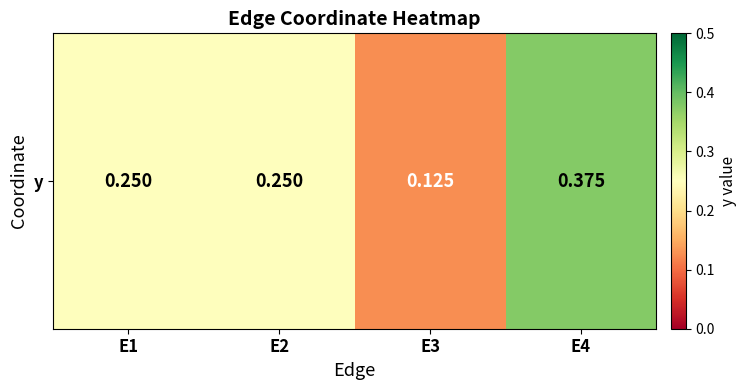

What is the greatest value displayed?

0.4